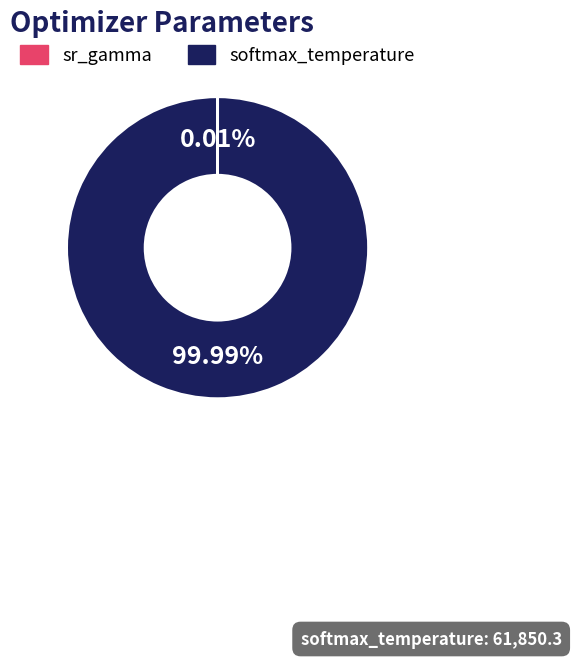

Which category has the biggest portion of the pie?

softmax_temperature